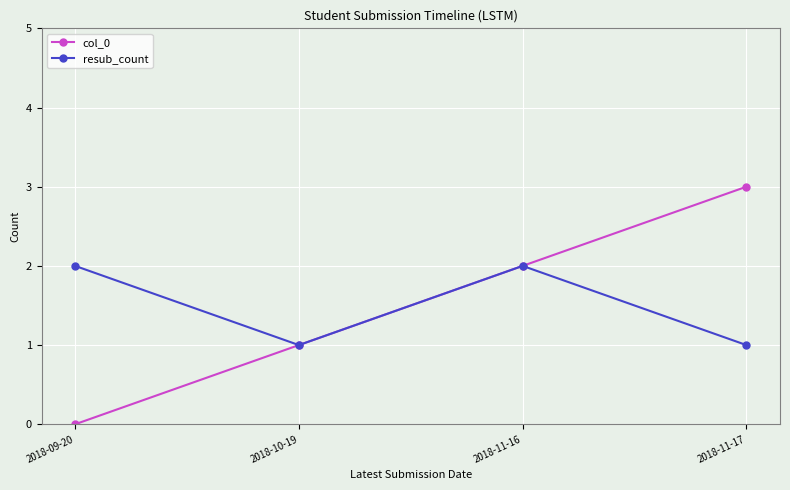

Is the value of resub_count at 2018-09-20 greater than the value of col_0 at 2018-09-20?

Yes